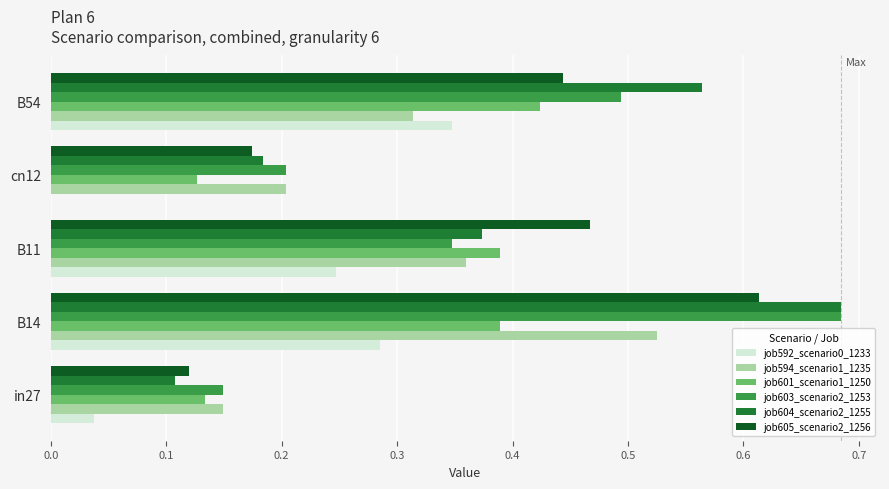

The job604_scenario2_1255 series shows 0.2 at B54. True or false?

False